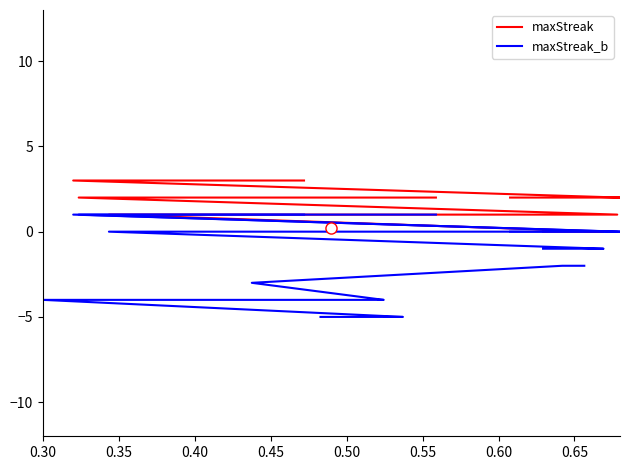

True or false: maxStreak has more than 0 points higher than both neighbors.

False